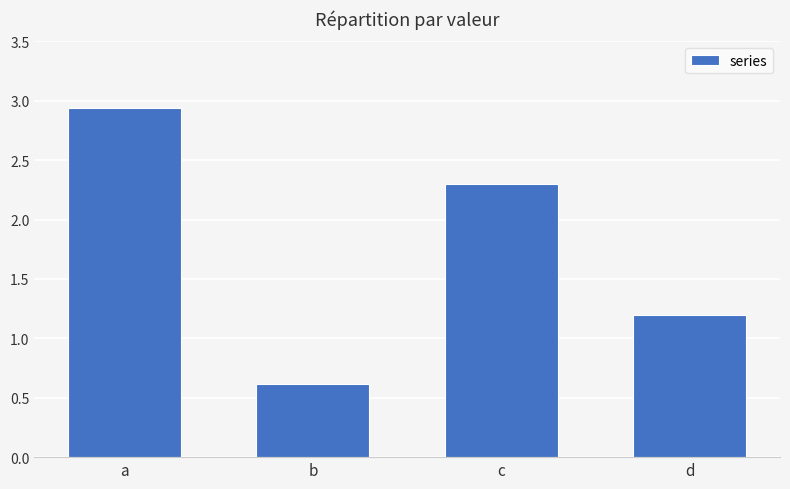

At which label is the value closest to 1?

d